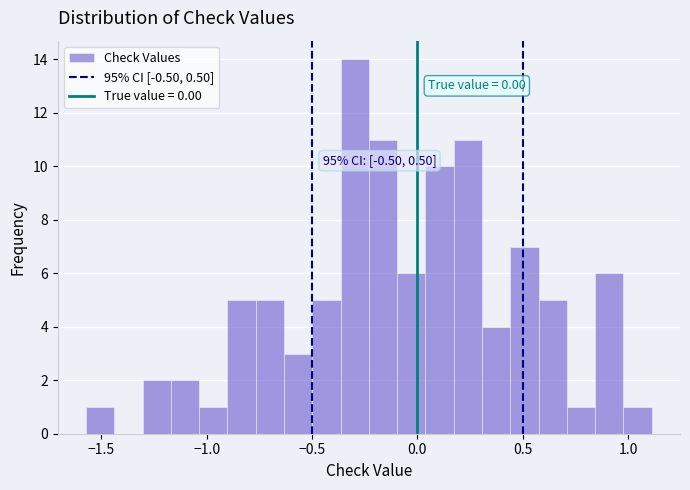

Around what value on the x-axis is the tallest bar? Give the approximate position of its centre, as read against the axis.

-0.30